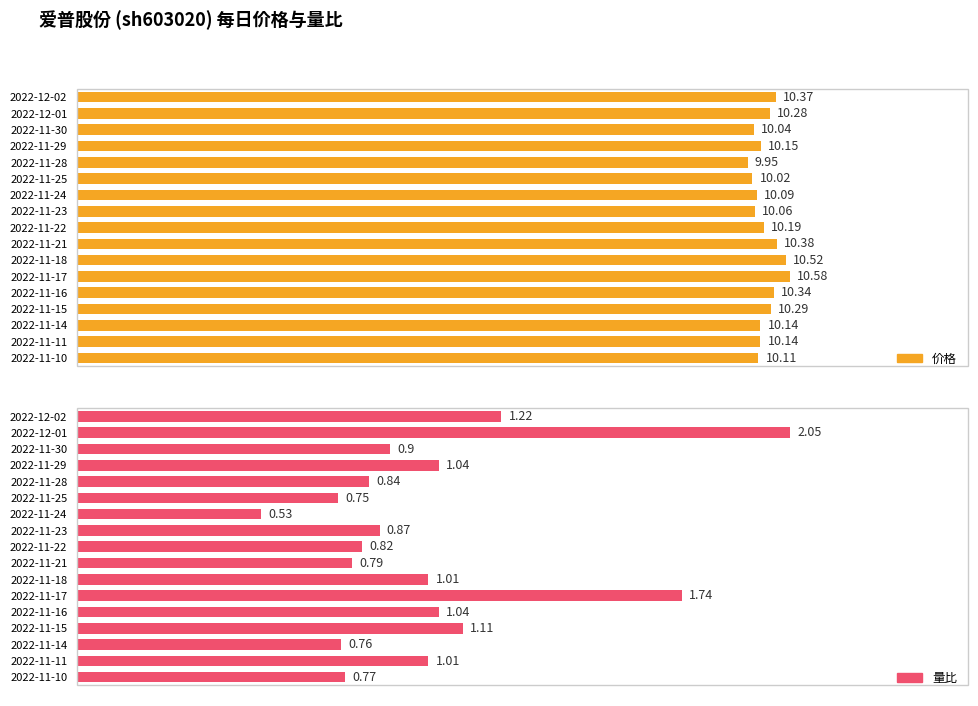

Reading left to right, extract all data points from this chart.

价格: 10.4	10.3	10.0	10.2	9.9	10.0	10.1	10.1	10.2	10.4	10.5	10.6	10.3	10.3	10.1	10.1	10.1
量比: 1.2	2.0	0.9	1.0	0.8	0.8	0.5	0.9	0.8	0.8	1.0	1.7	1.0	1.1	0.8	1.0	0.8